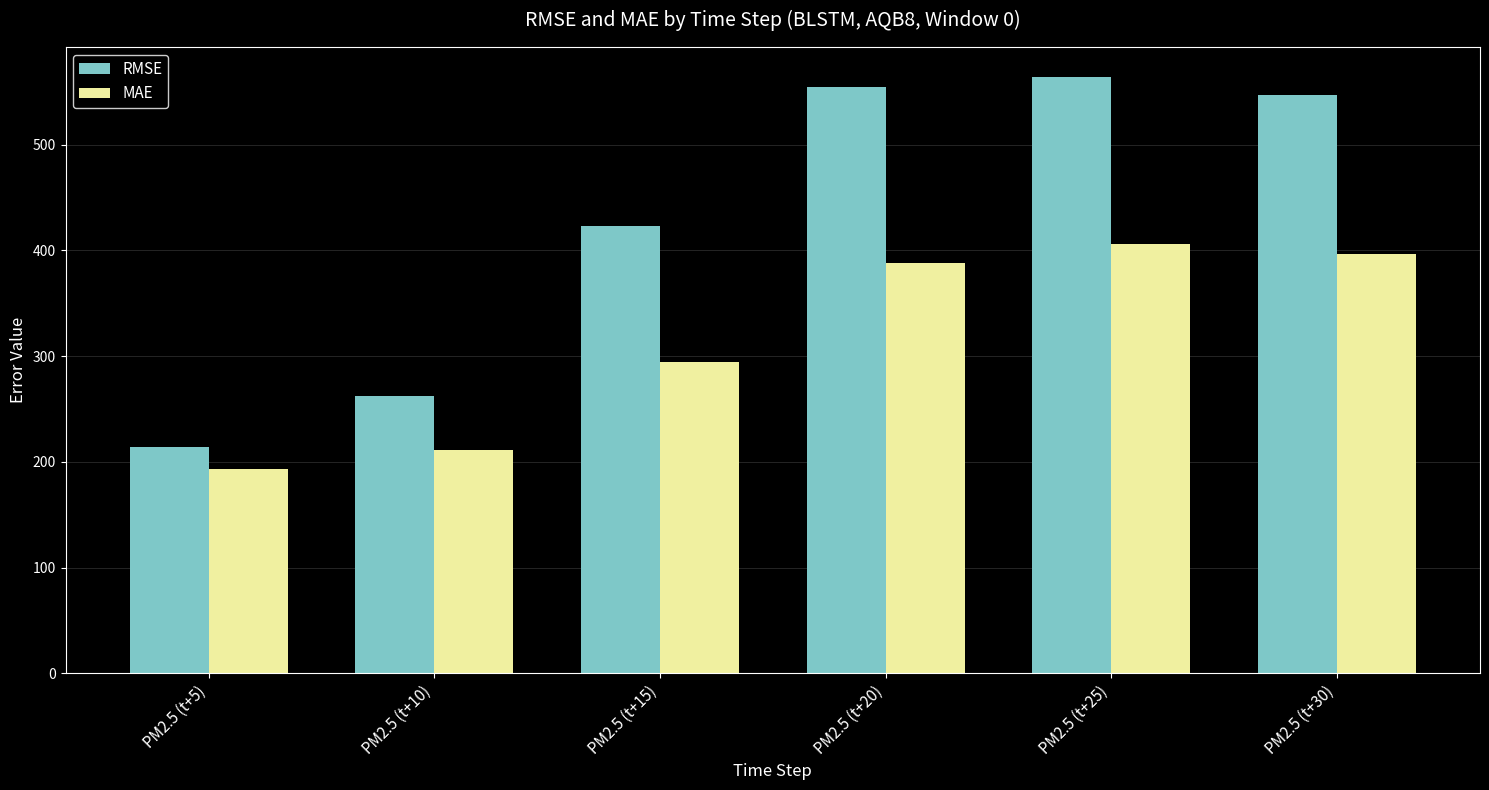

What are all the series names shown in the legend?

RMSE, MAE